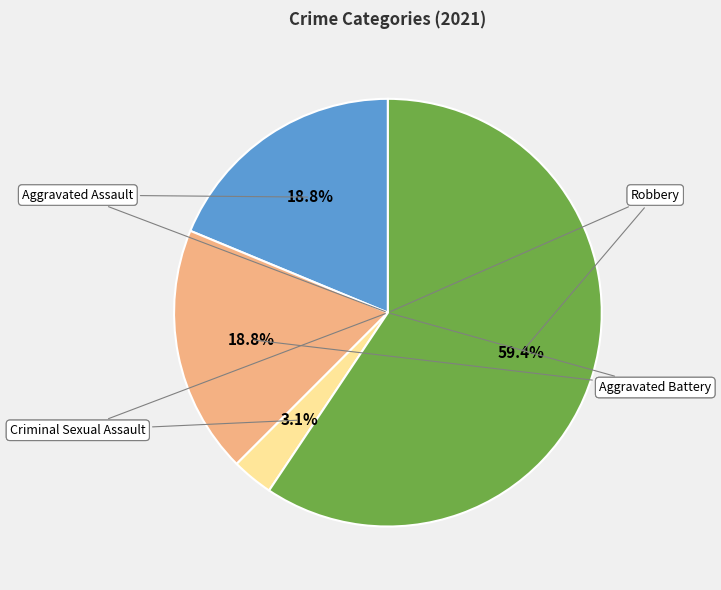

How much of the chart is everything except Criminal Sexual Assault?

96.9%